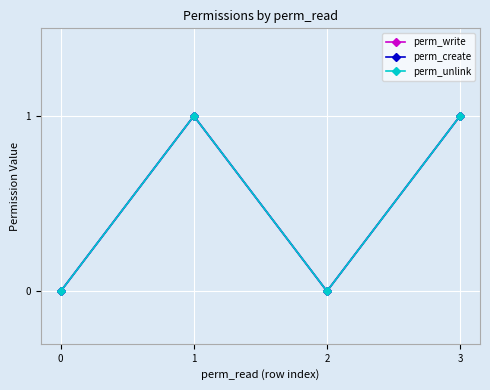

True or false: perm_write and perm_unlink intersect in this chart.

False